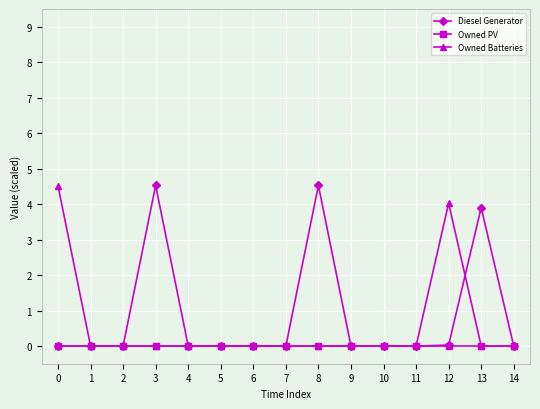

What is the total value across all series at 8?

4.5